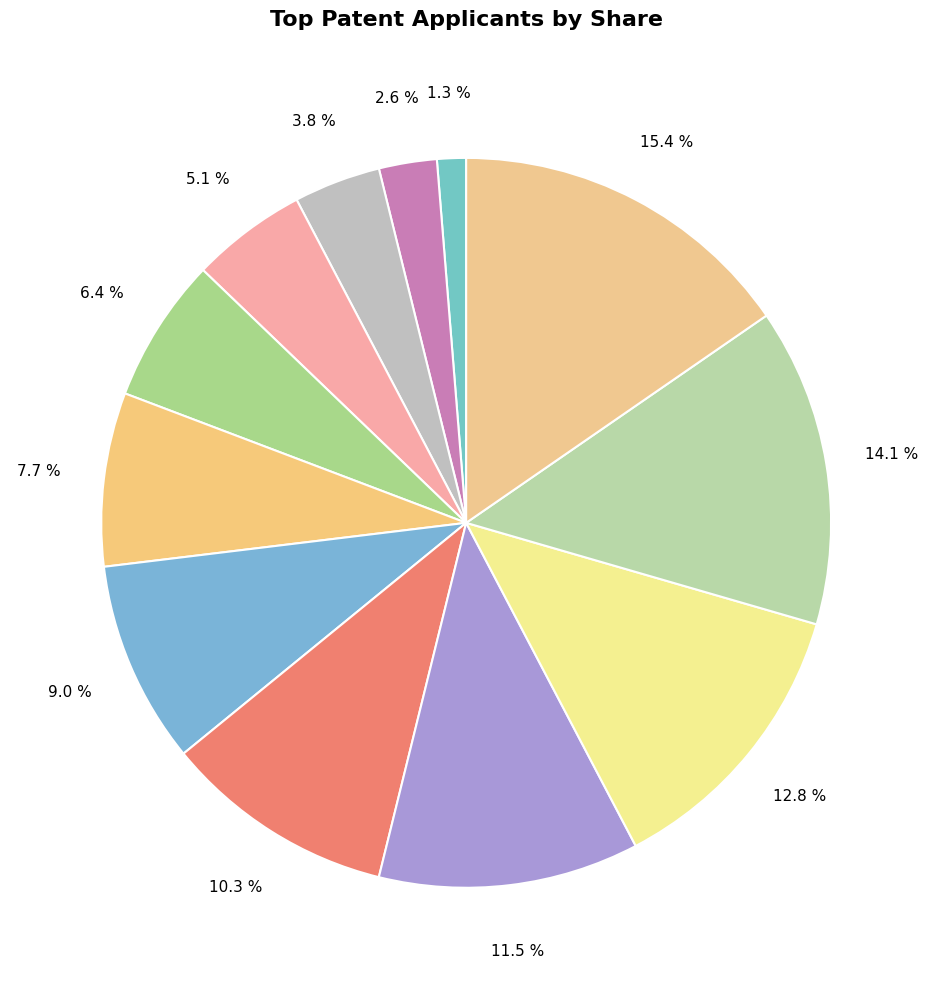

Count the number of slices in the pie.

12